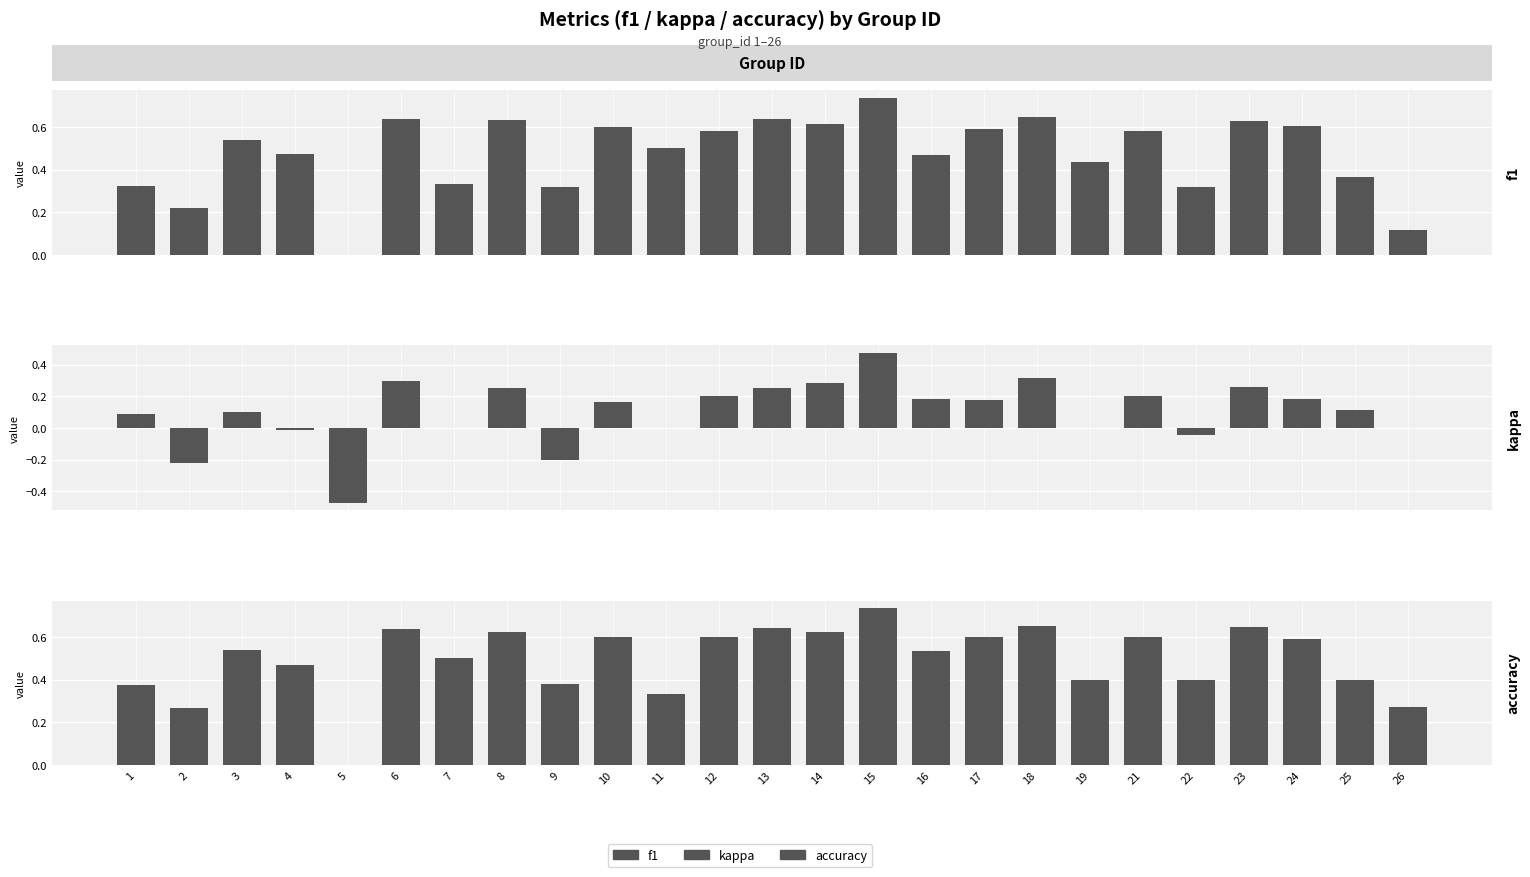

What is the highest value of the kappa series?

0.5